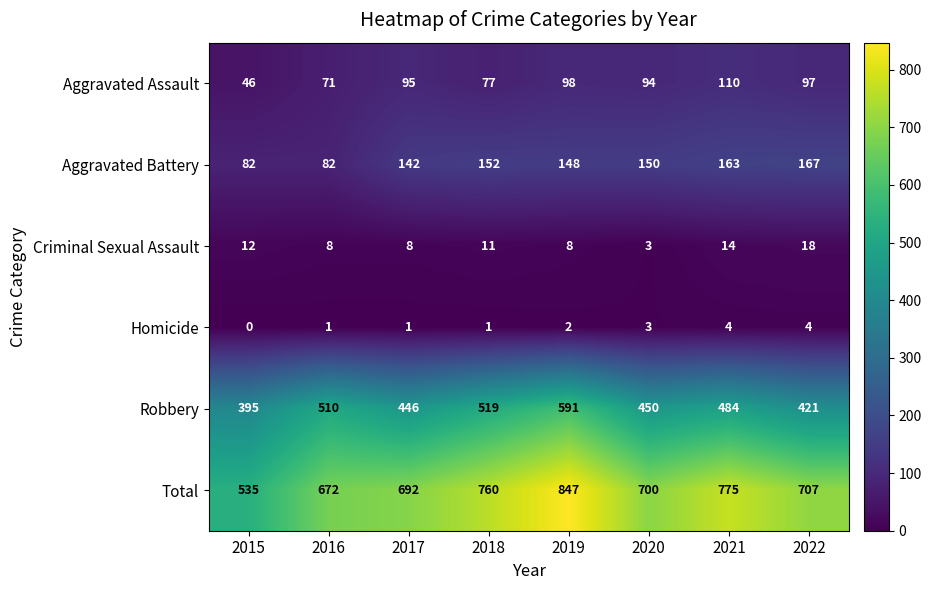

At which label does Robbery first exceed 484?

2016